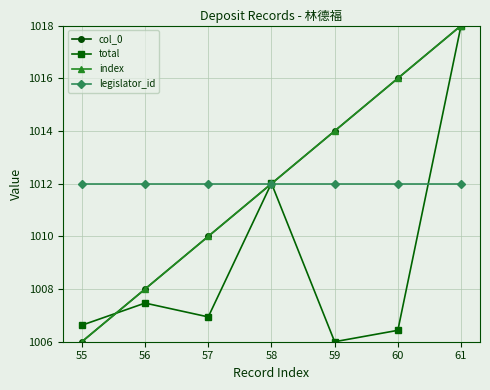

True or false: legislator_id has a value of 1012.0 at 60.

True